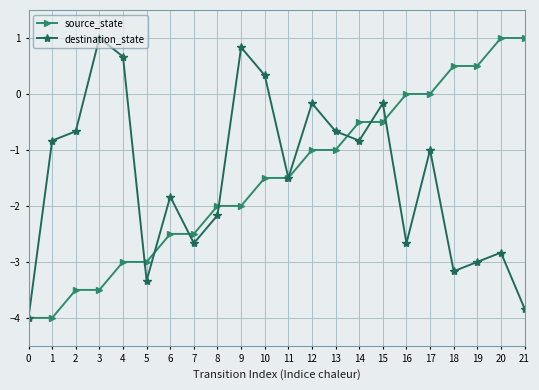

Reading left to right, what are all the values shown in this chart?

source_state: -4.0	-4.0	-3.5	-3.5	-3.0	-3.0	-2.5	-2.5	-2.0	-2.0	-1.5	-1.5	-1.0	-1.0	-0.5	-0.5	0.0	0.0	0.5	0.5	1.0	1.0
destination_state: -4.0	-0.8	-0.7	1.0	0.7	-3.3	-1.8	-2.7	-2.2	0.8	0.3	-1.5	-0.2	-0.7	-0.8	-0.2	-2.7	-1.0	-3.2	-3.0	-2.8	-3.8